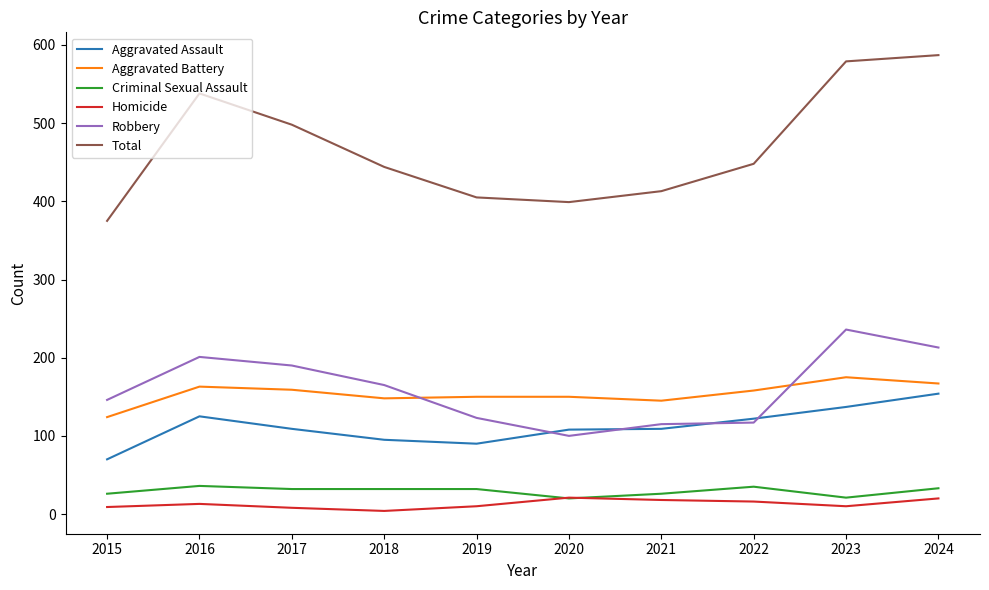

What is the difference between the maximum and second lowest values in the Total series?

188